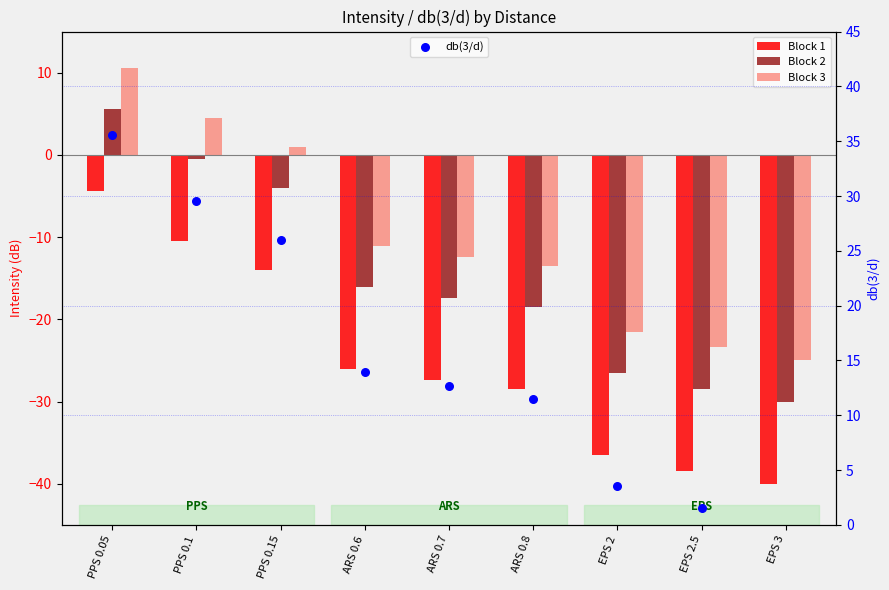

Is the value of Block 2 at PPS 0.15 greater than the value of Block 3 at ARS 0.7?

Yes